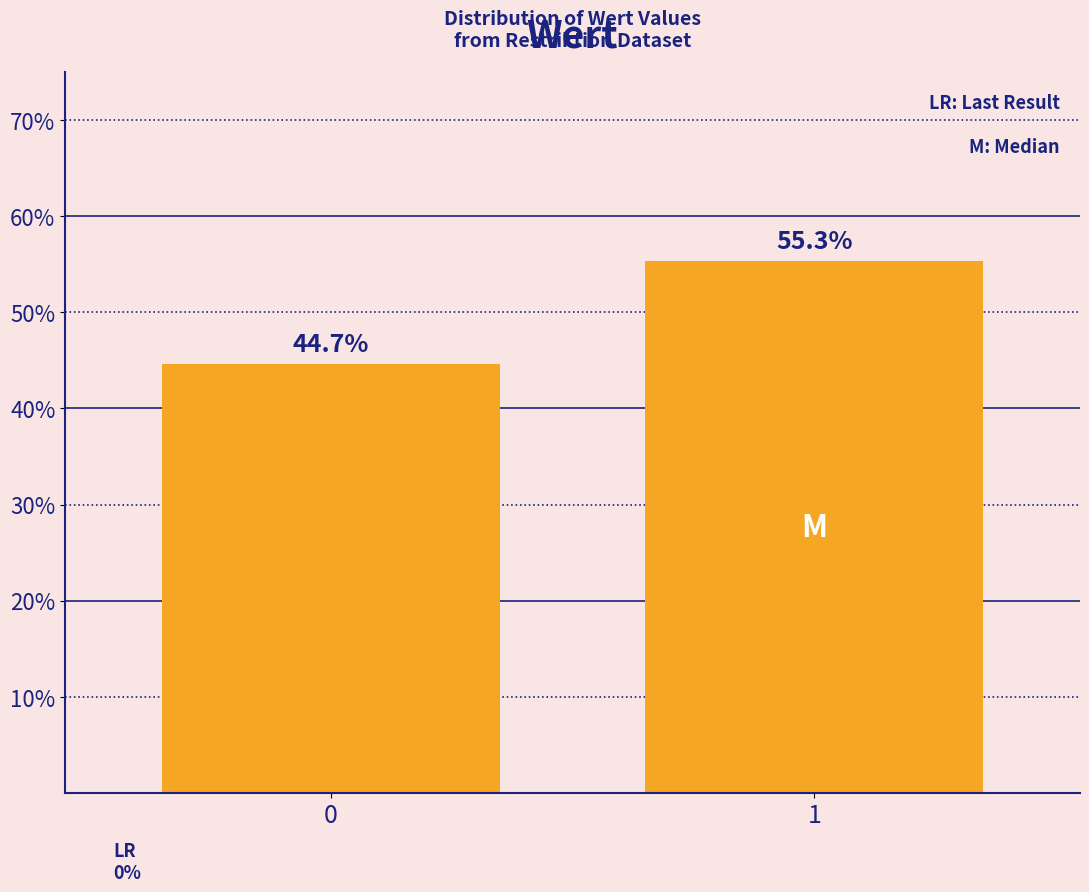

Reading left to right, what are all the values shown in this chart?

44.7	55.3